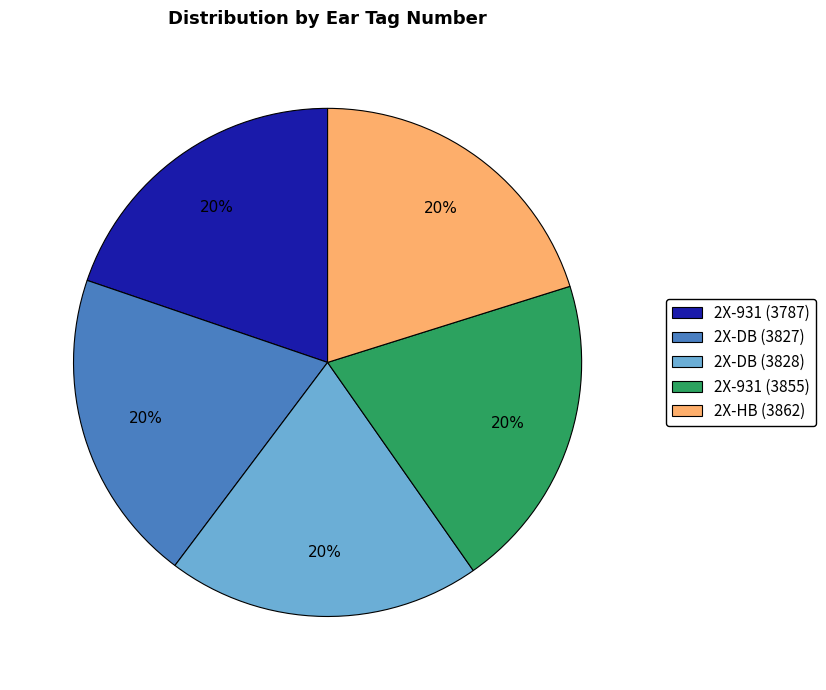

Approximately how many times larger is the value at 2X-DB (3828) compared to 2X-931 (3787)?

1.0